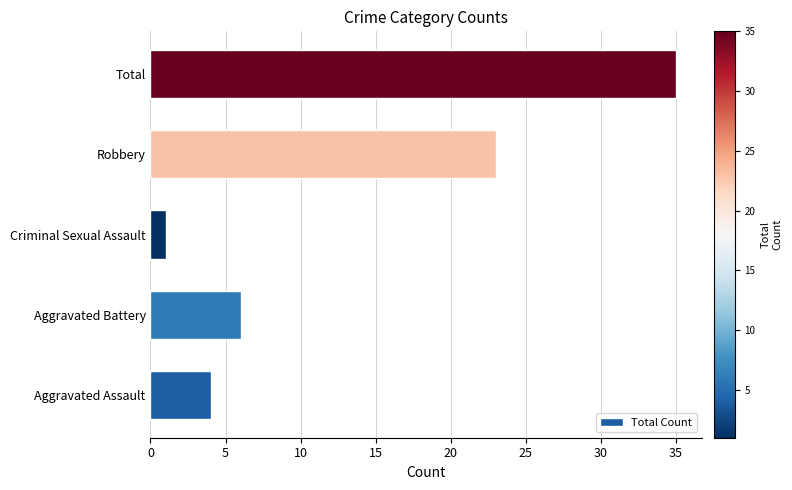

Rank the categories by value from highest to lowest.

Total, Robbery, Aggravated Battery, Aggravated Assault, Criminal Sexual Assault